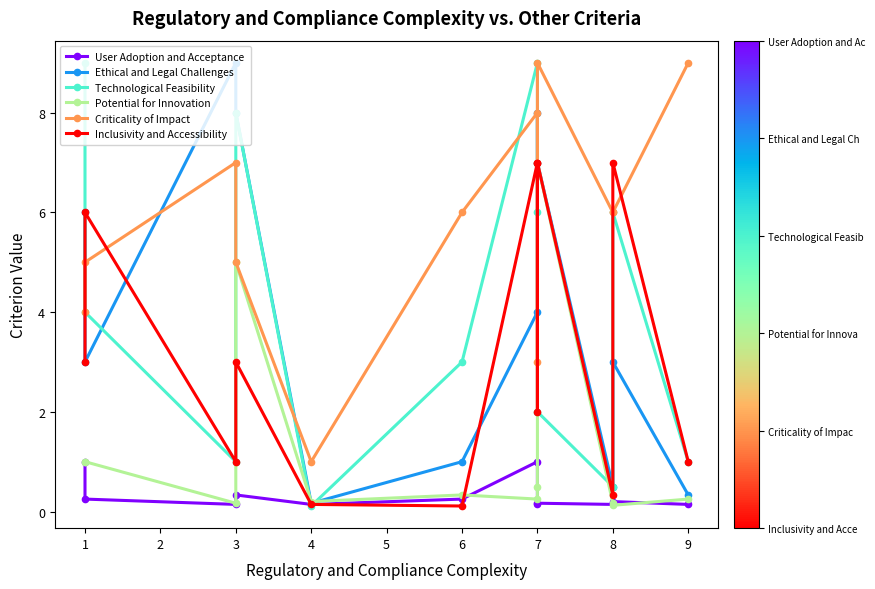

Where is Criticality of Impact nearest to the value 5?

1